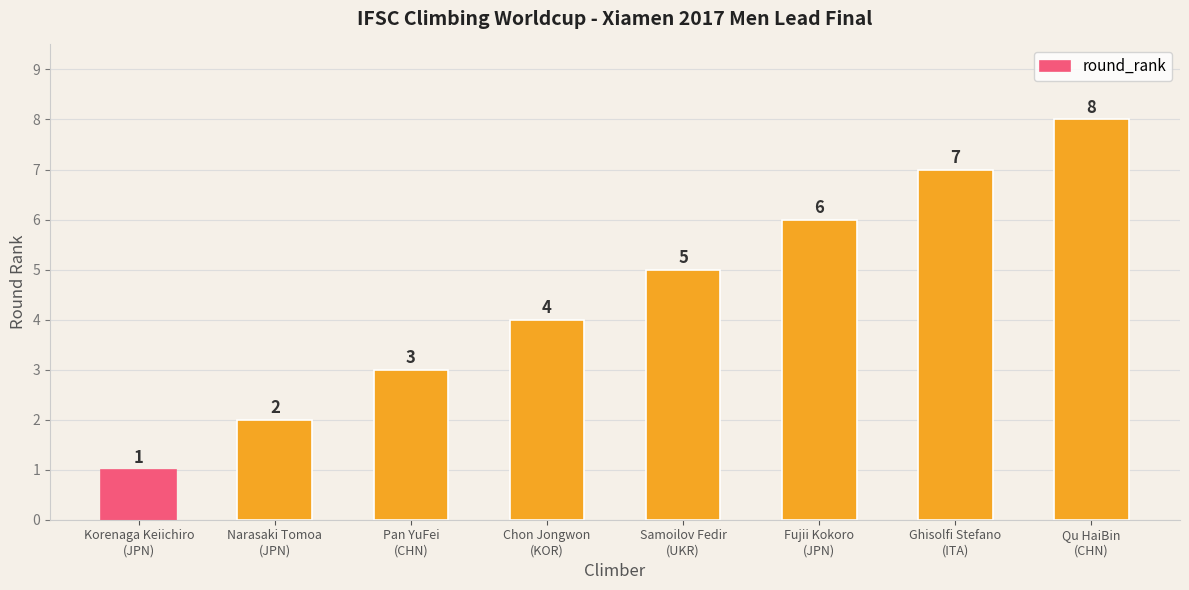

How many values are between 3 and 7?

5